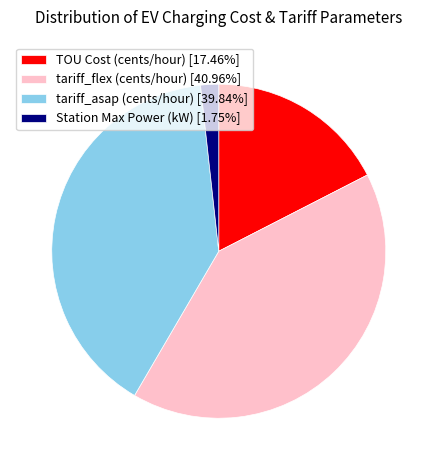

Combined, do Station Max Power (kW) [1.75%] and TOU Cost (cents/hour) [17.46%] account for over 50%?

No